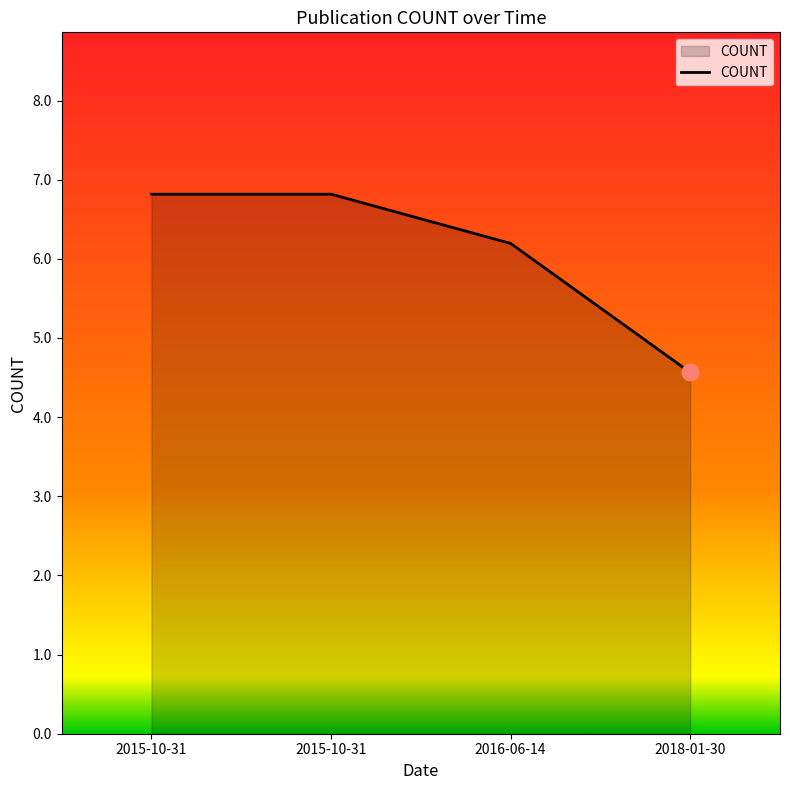

How many series are shown in this chart?

1